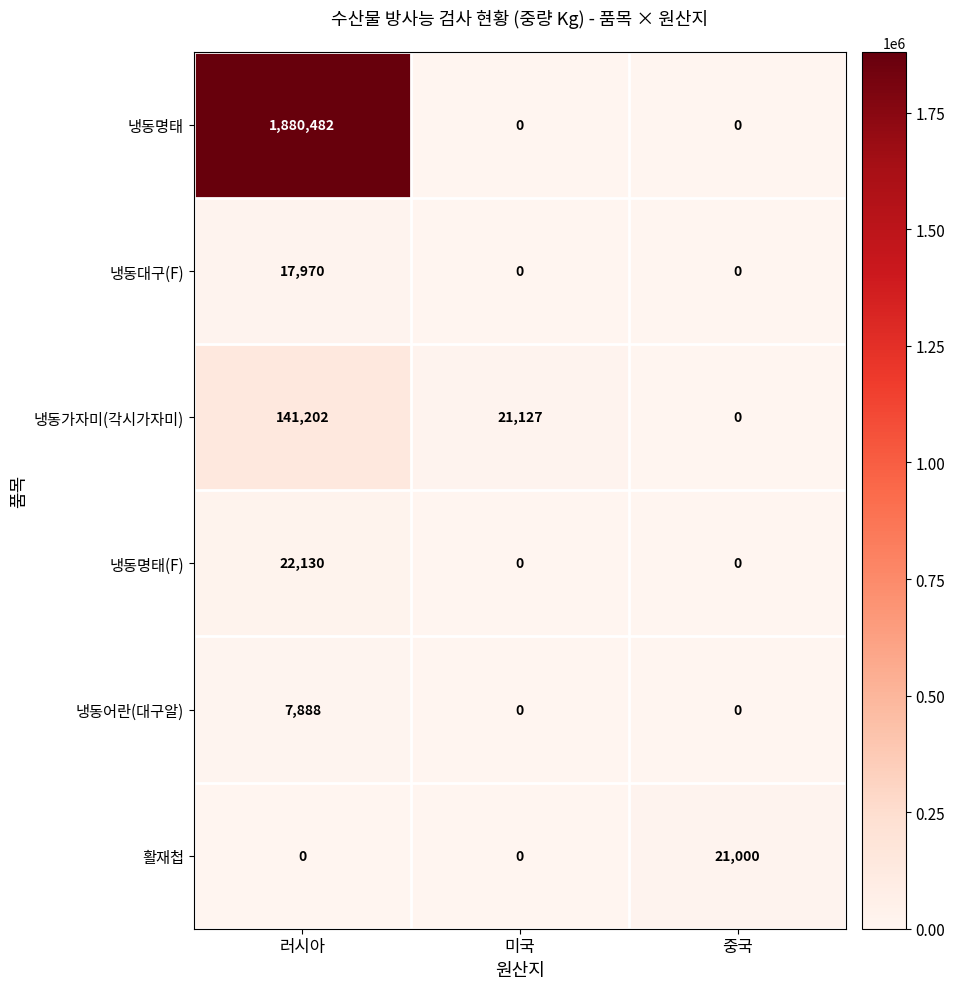

What value does the 활재첩 series have at 중국?

21000